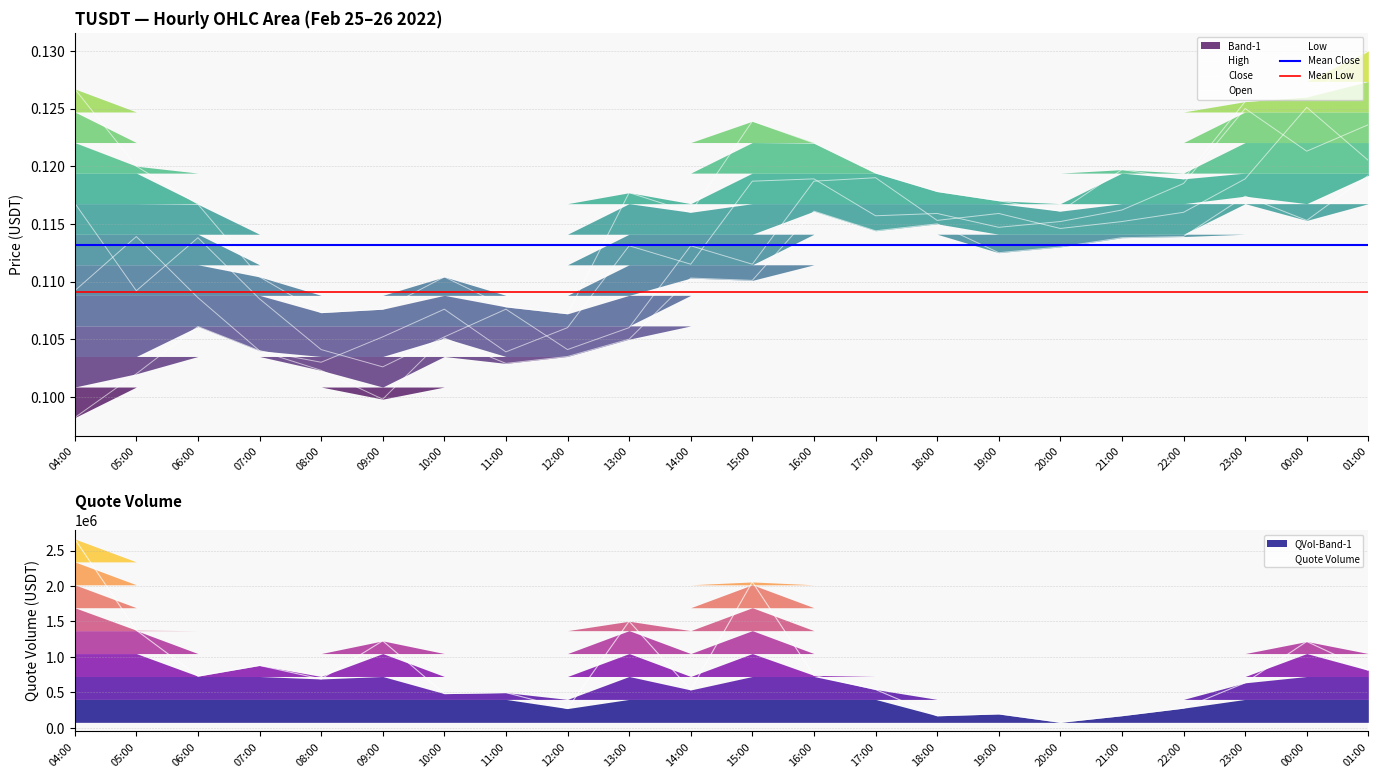

True or false: Low has a value of 0.2 at 19:00.

False